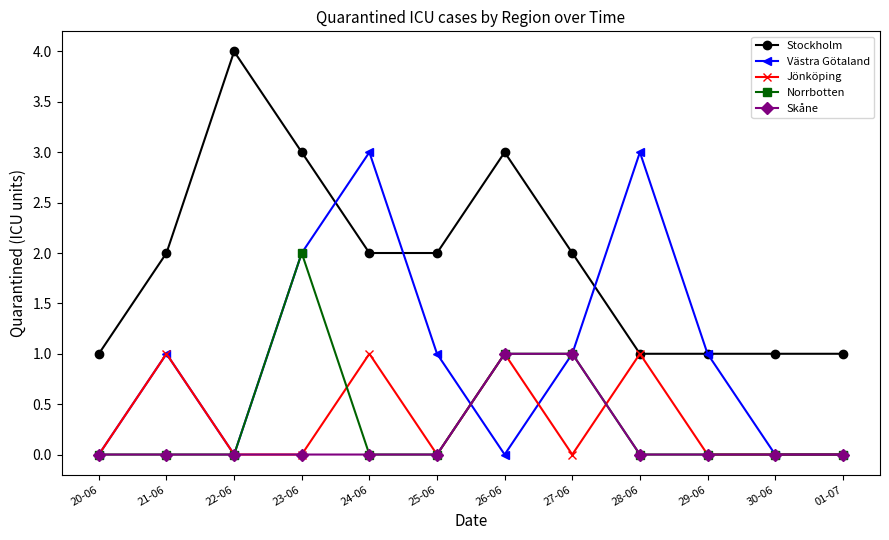

What are all the series names shown in the legend?

Stockholm, Västra Götaland, Jönköping, Norrbotten, Skåne